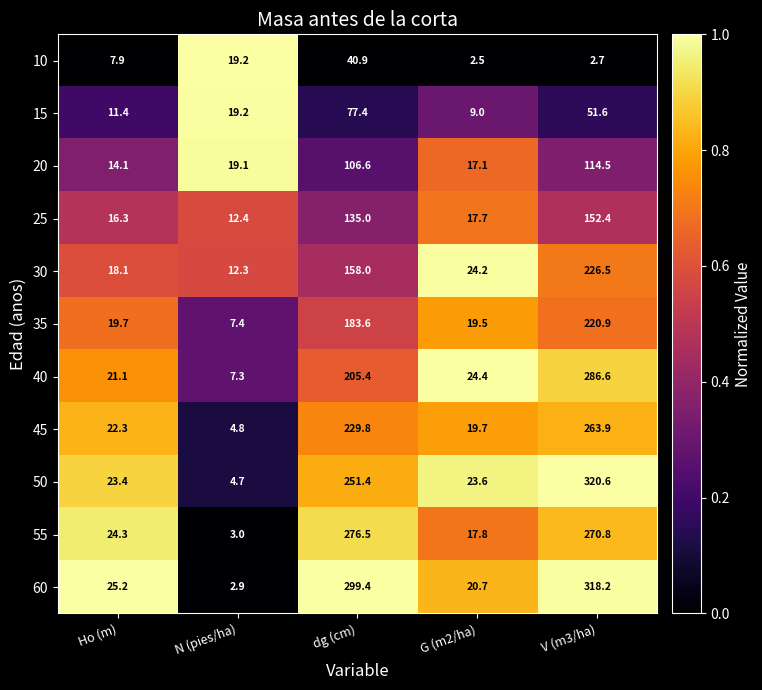

Count the number of data series in this chart.

11